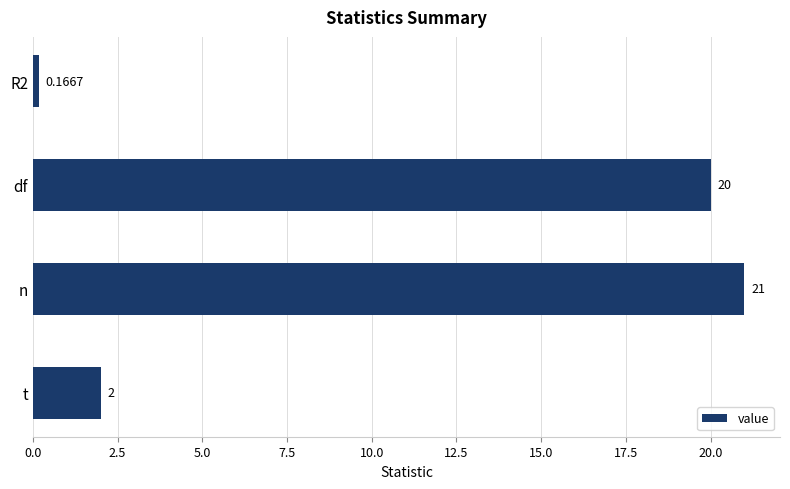

Between n and t, which is larger?

n